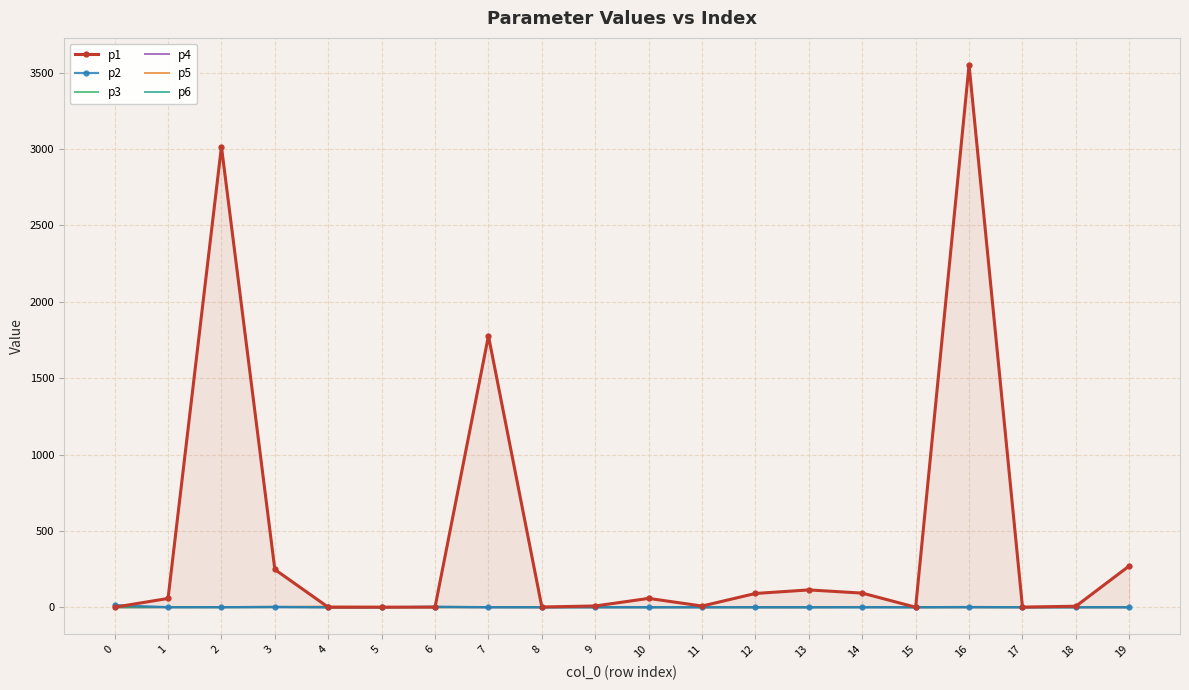

What is the total value across all series at 4?

5.3